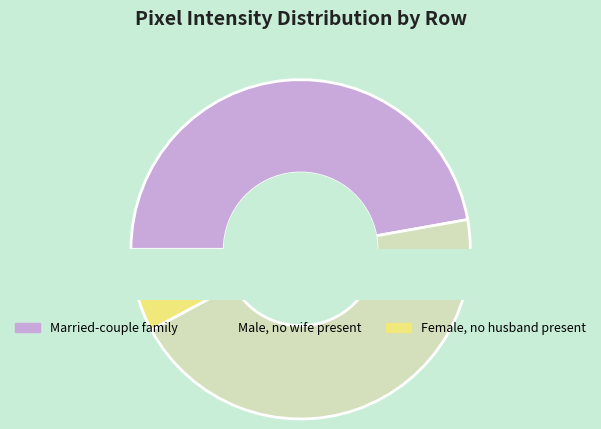

Is the sum of Row 9 and Row 8 greater than half?

No